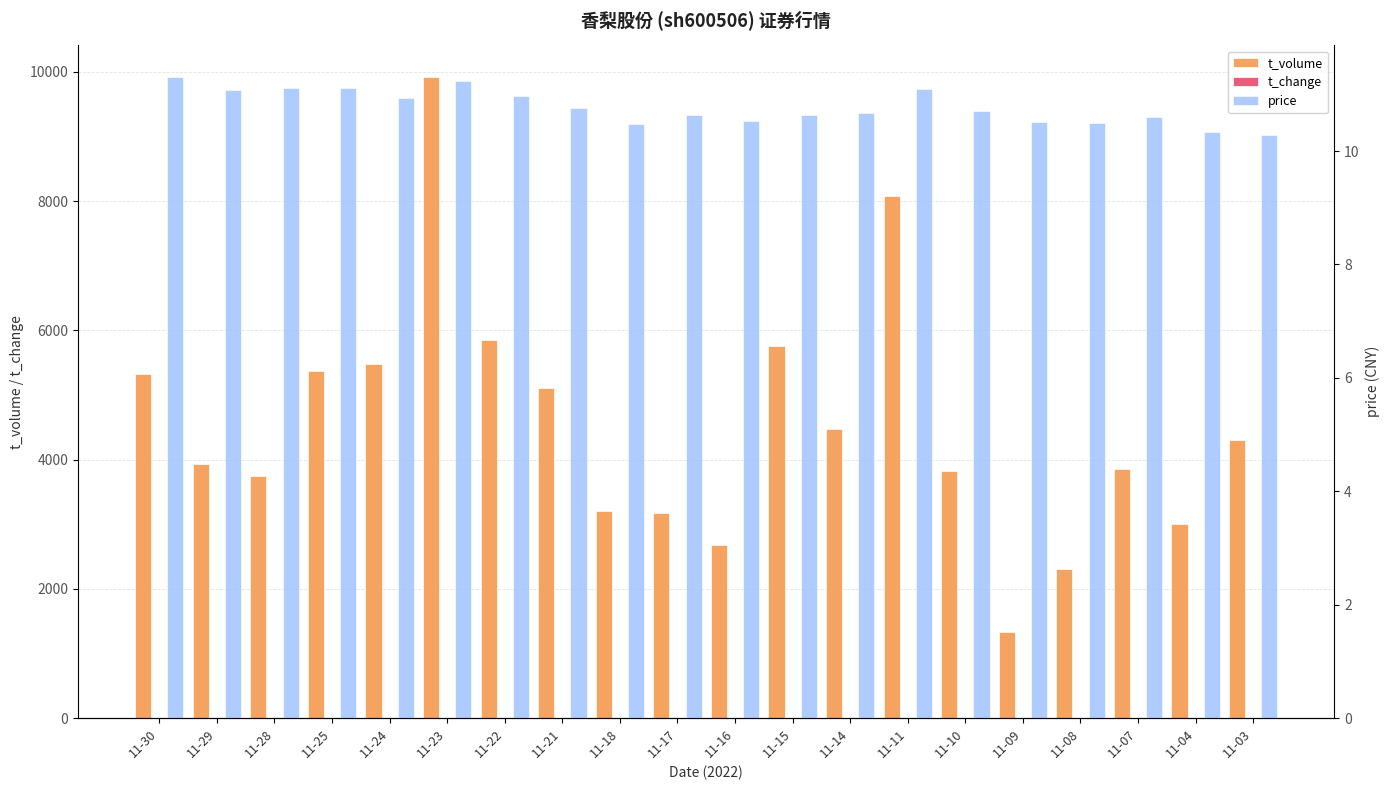

Which series has the largest total across all categories?

t_volume